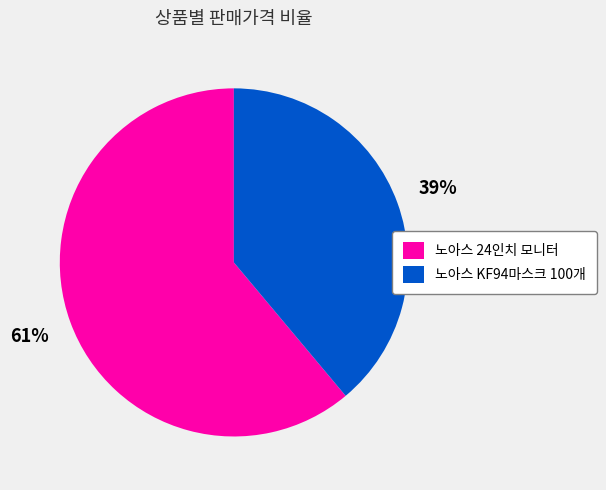

What is the largest slice in the pie chart?

노아스 24인치 모니터